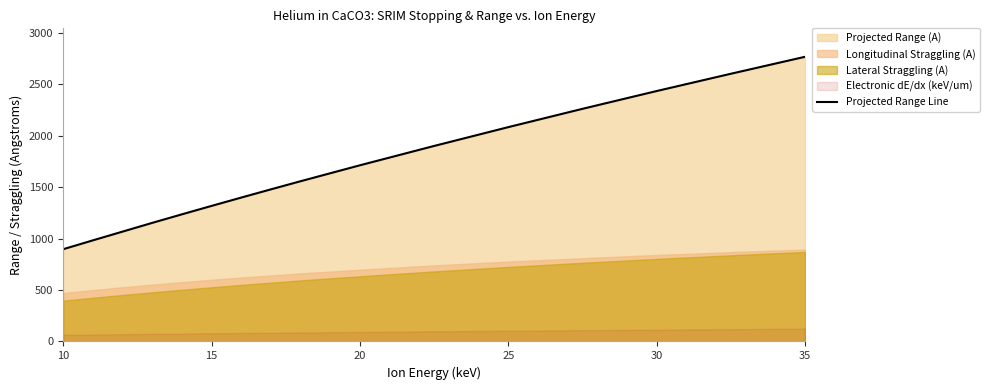

How many lines are shown in the chart?

1